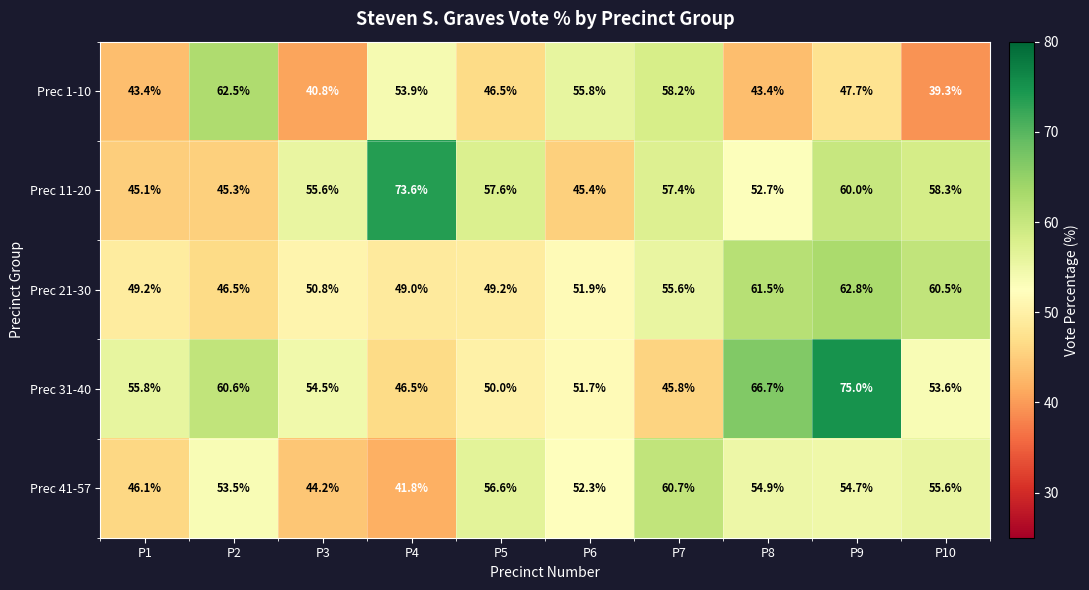

Count the number of categories in the chart.

10